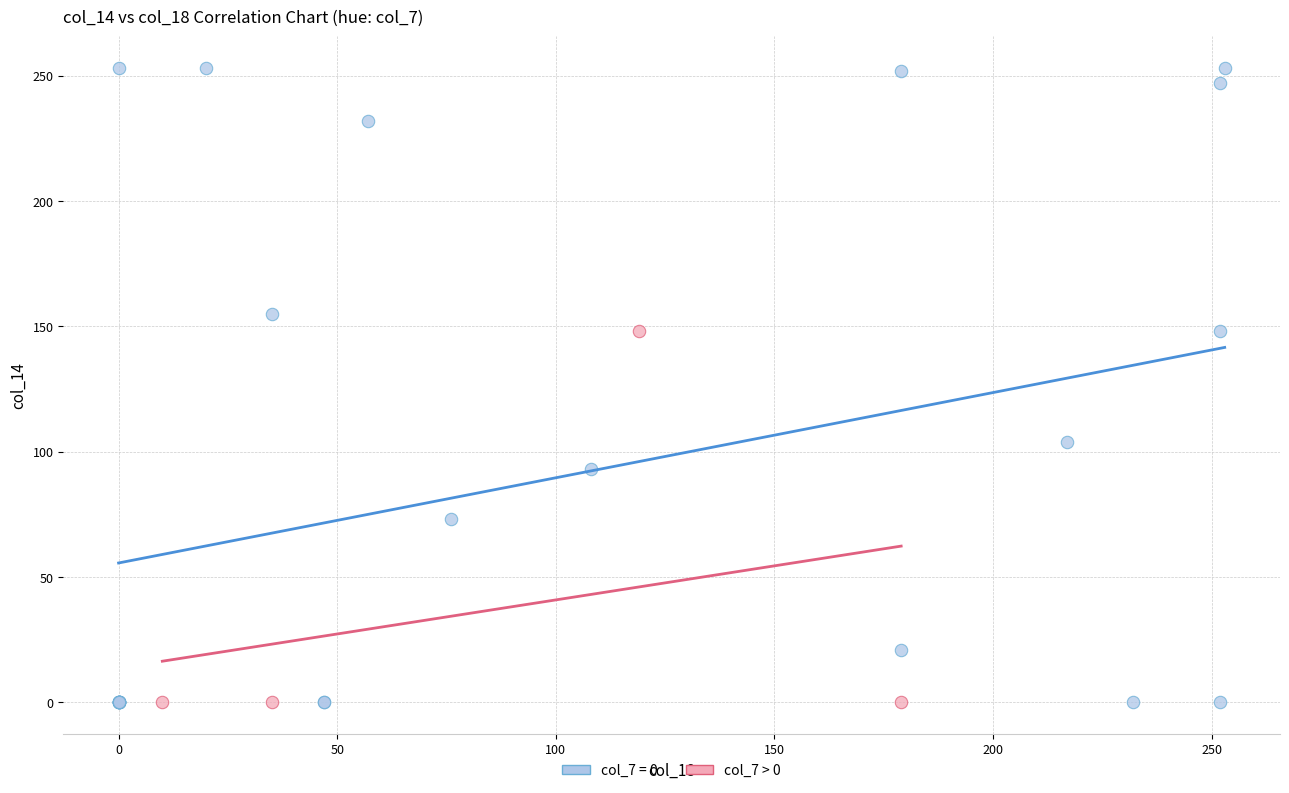

Which series has the largest Y range (max minus min)?

col_7 = 0